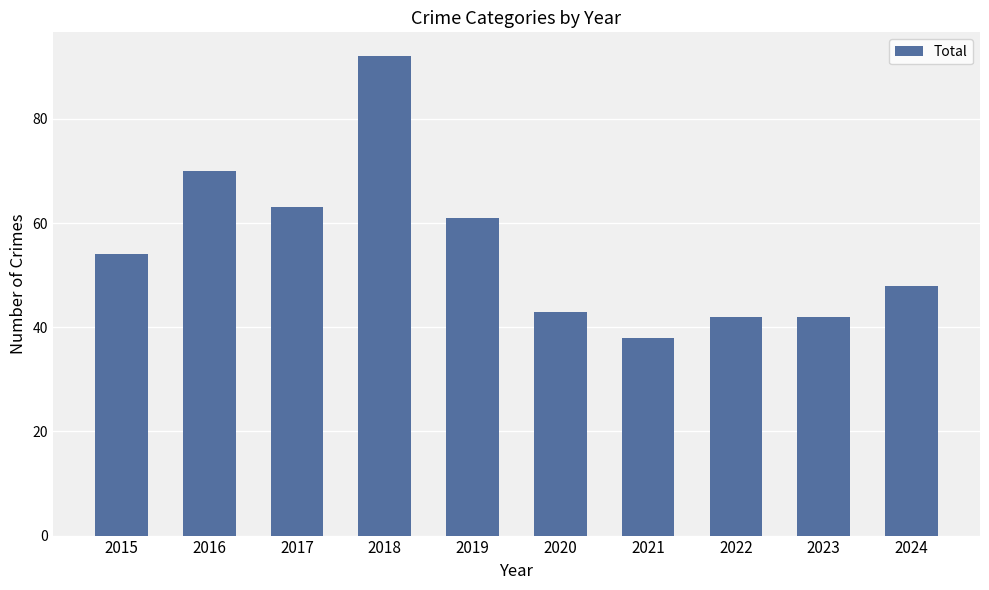

Are the bars horizontal?

No